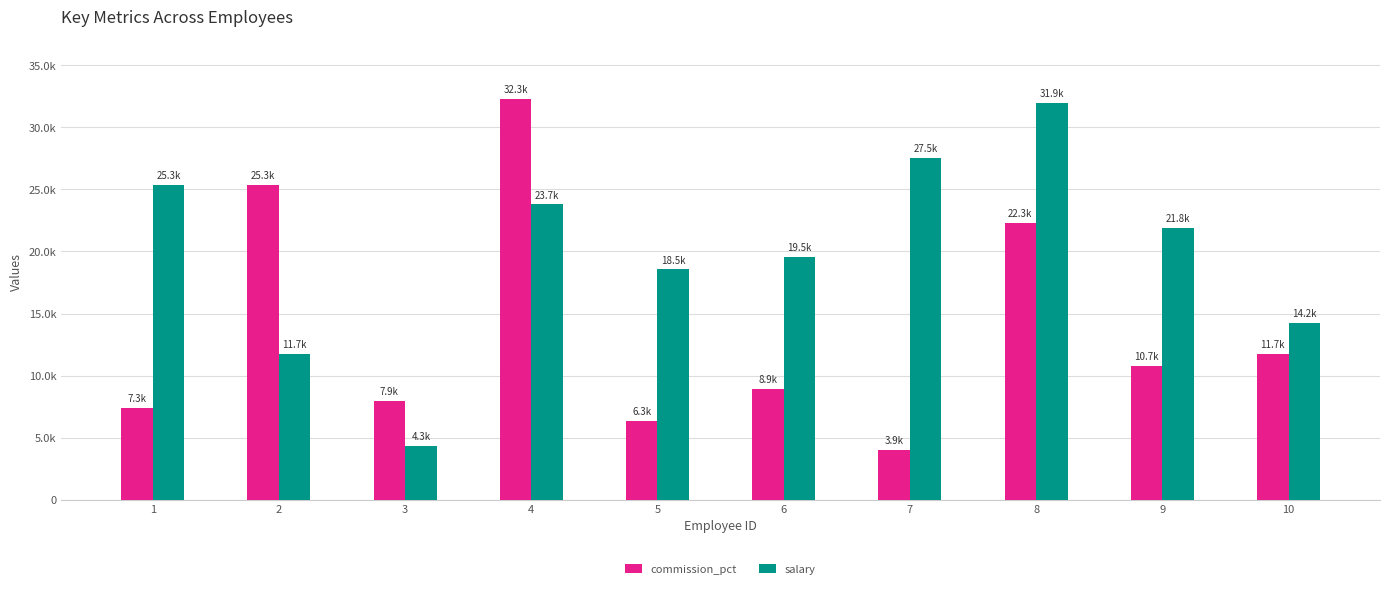

What are all the series names shown in the legend?

commission_pct, salary